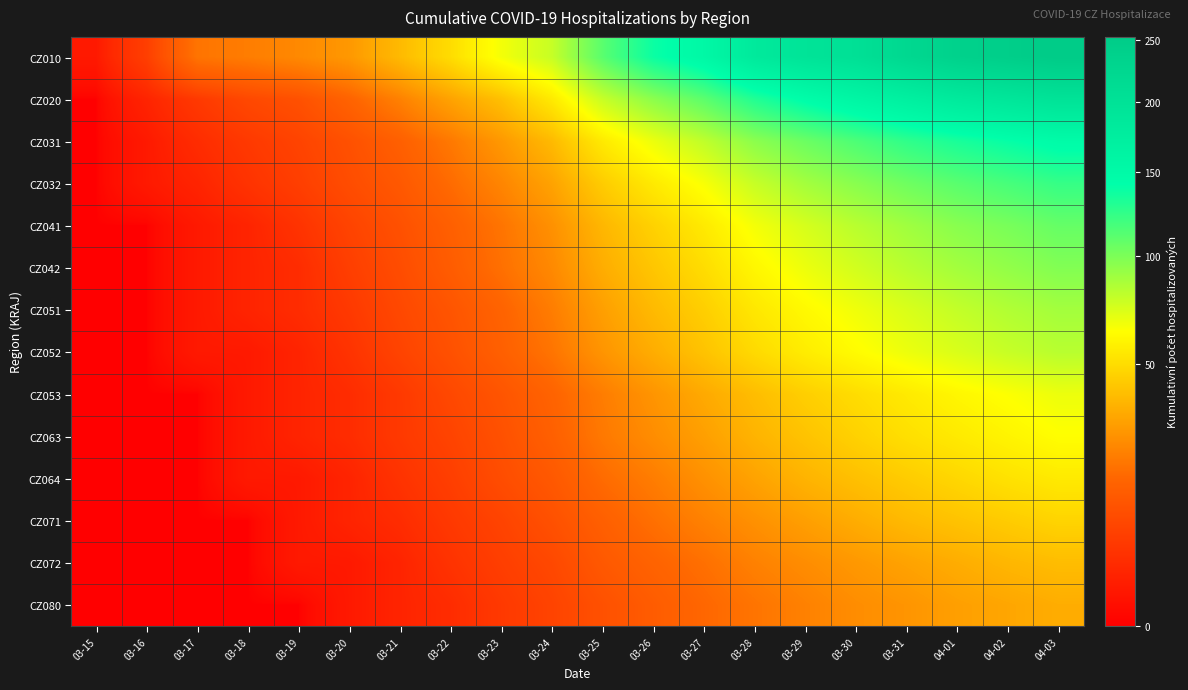

What is the spread (max minus min) of values at 03-28?

164